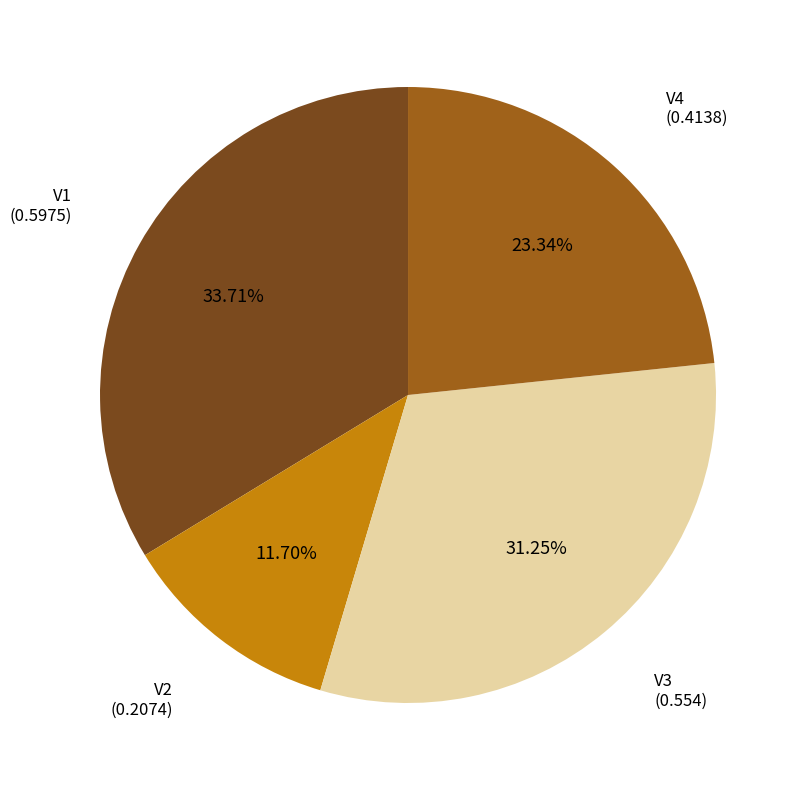

To the nearest percent, what percentage of the pie is V2?

12%